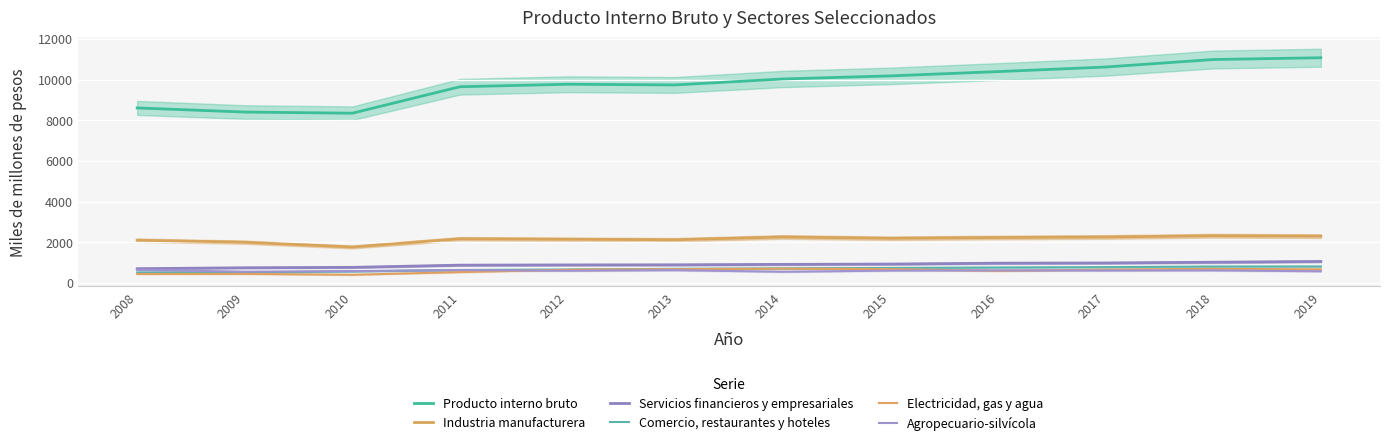

At which category does the chart reach its peak across all series?

2019